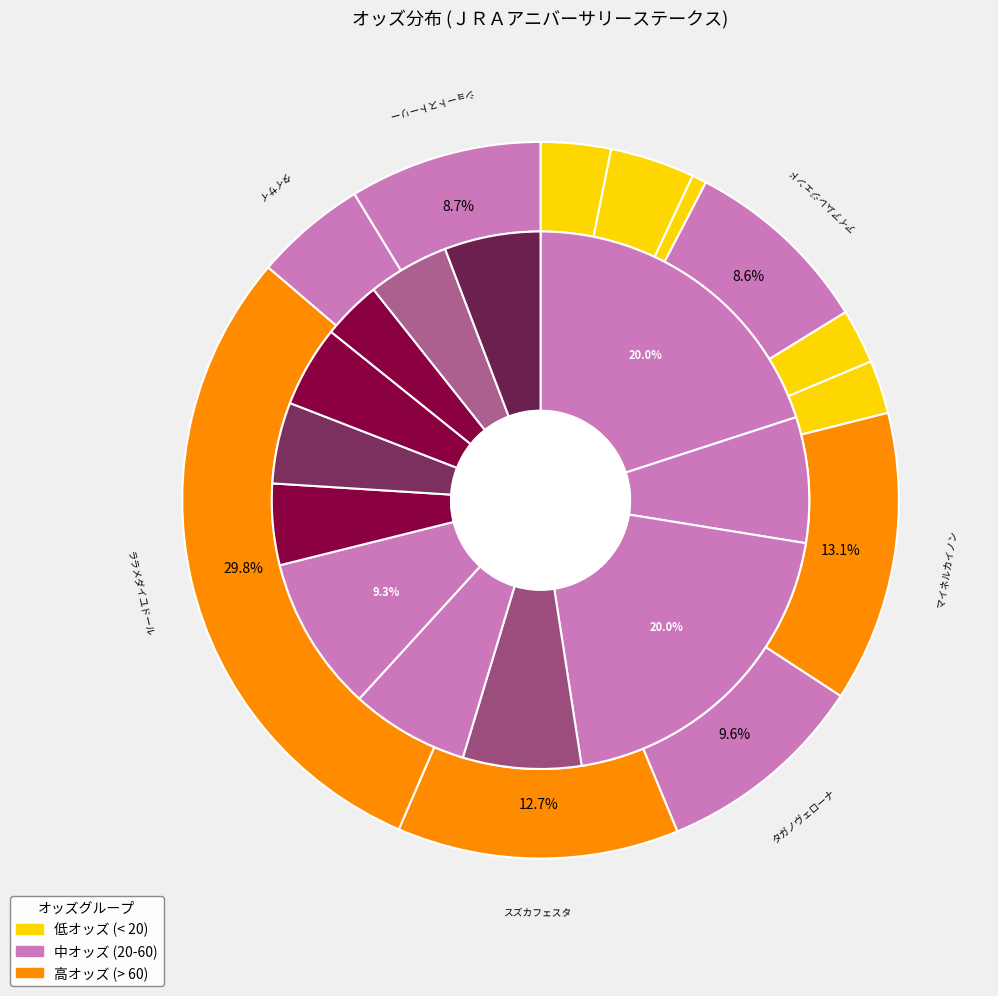

What percentage do オーケストラ and アイアムレジェンド together represent?

12.4%